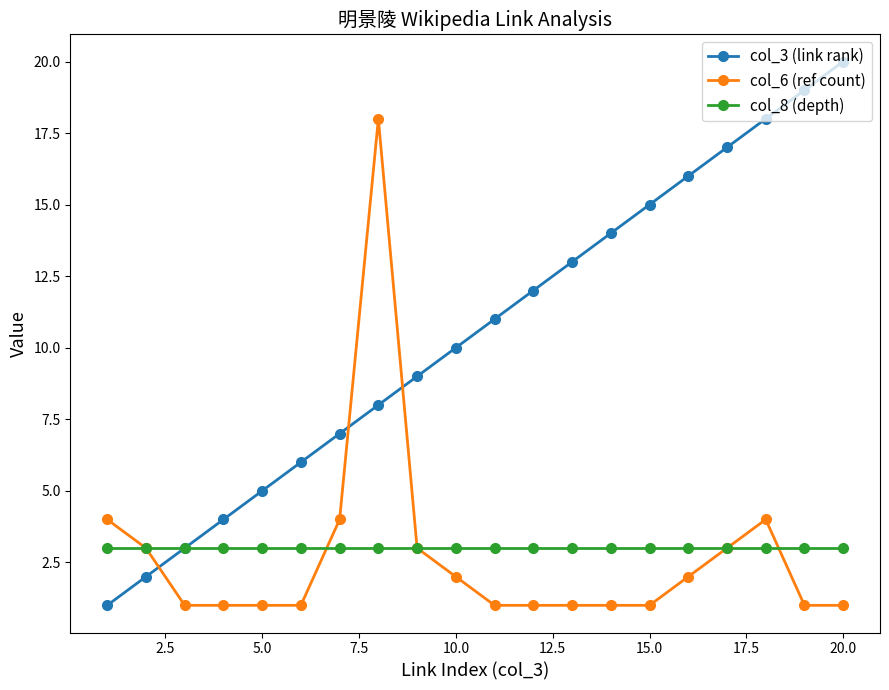

What is the greatest value displayed?

20